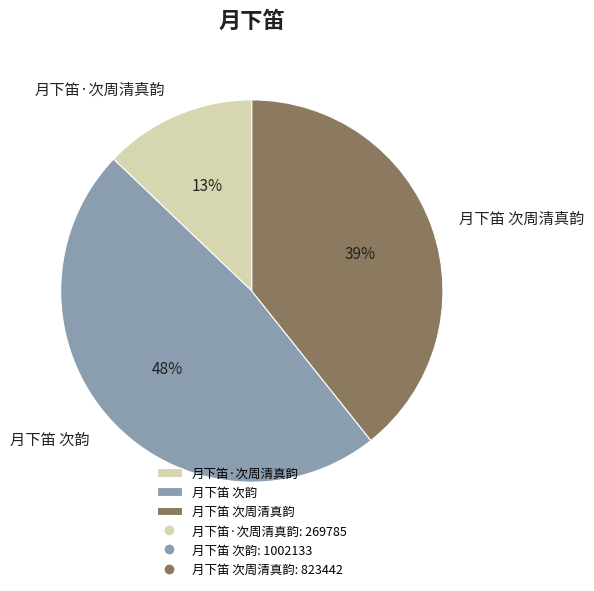

How many segments does this pie chart have?

3